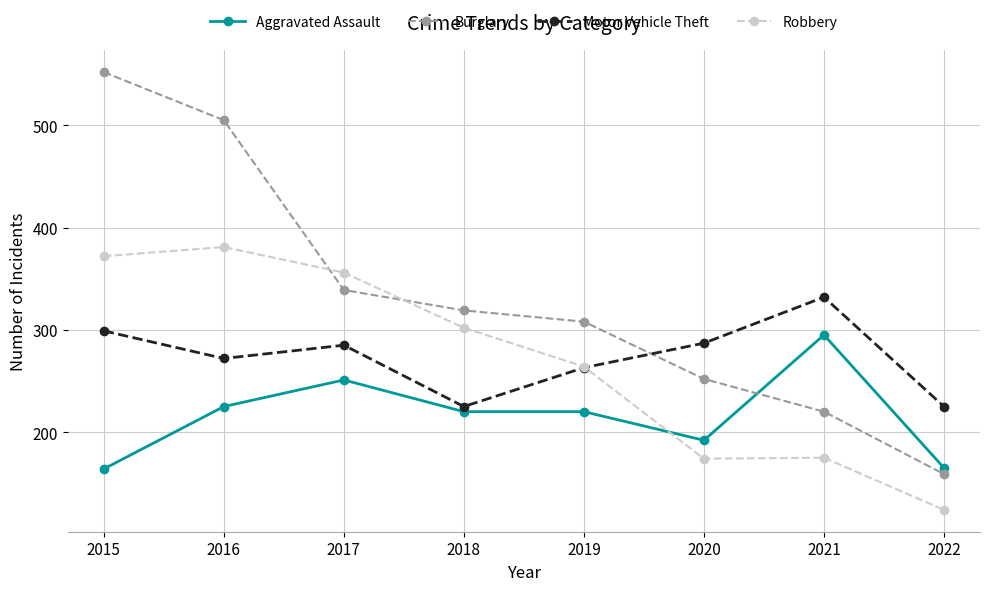

What is the approximate value of Motor Vehicle Theft at 2016?

272